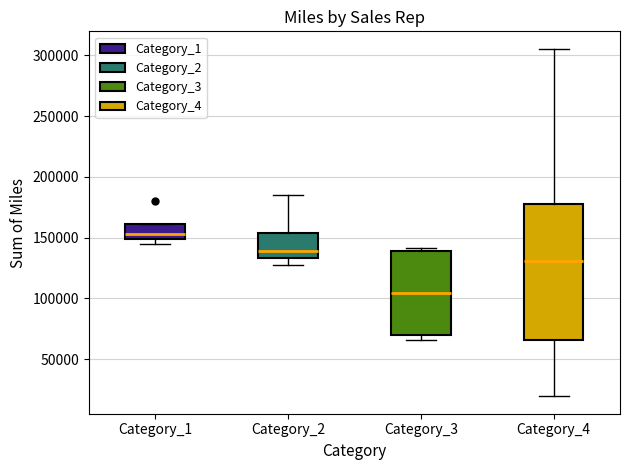

Where is the upper edge of the box for Category_1 on the y-axis? The values are not printed on the chart, so give them approximately, as read against the axis.

160000